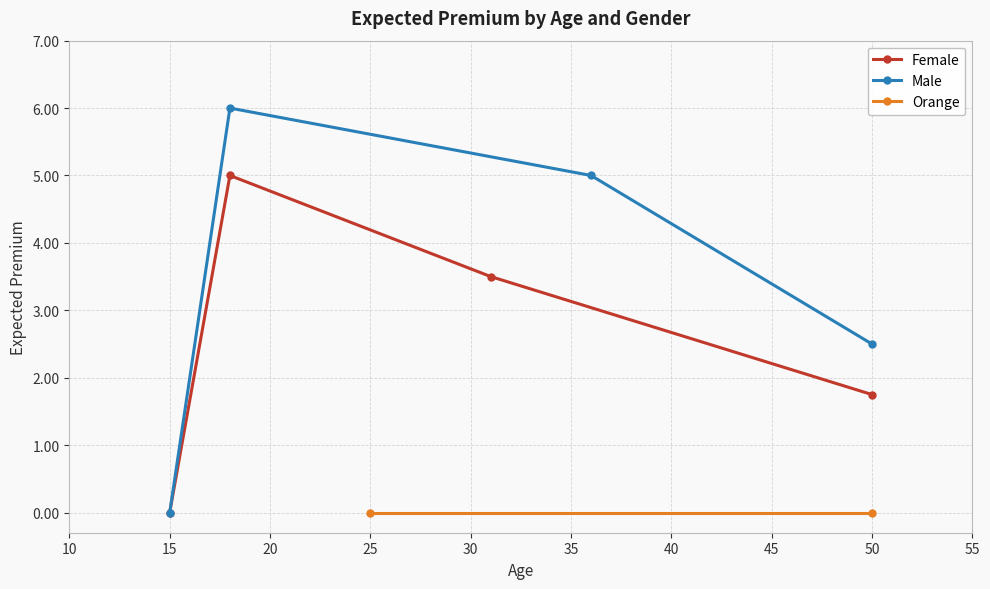

What is the value of the Female point at the 3rd from the left?

3.5